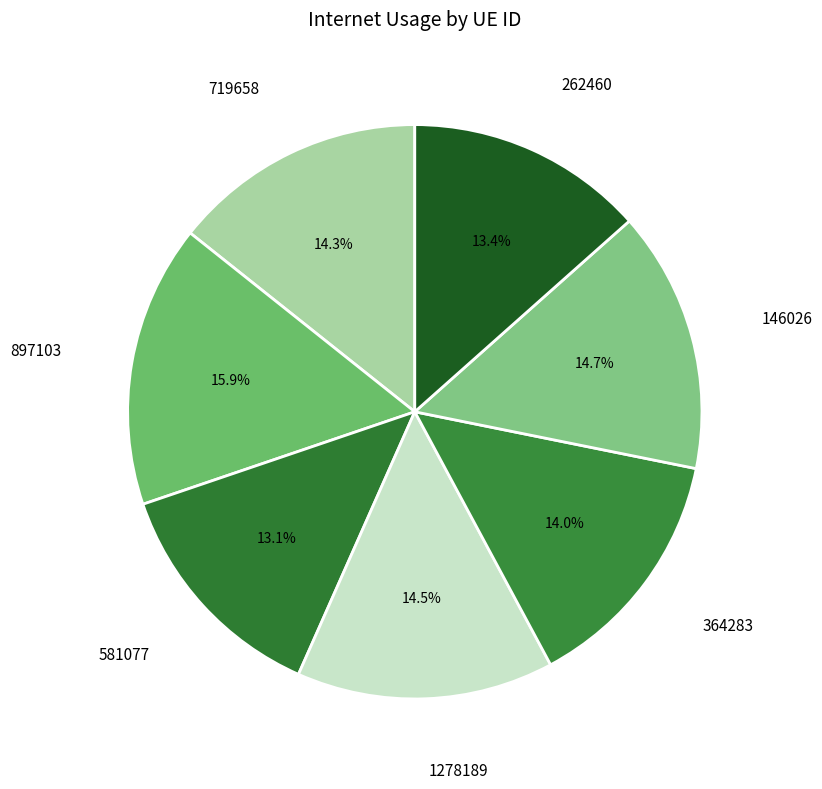

Which has a higher value, 581077 or 364283?

364283